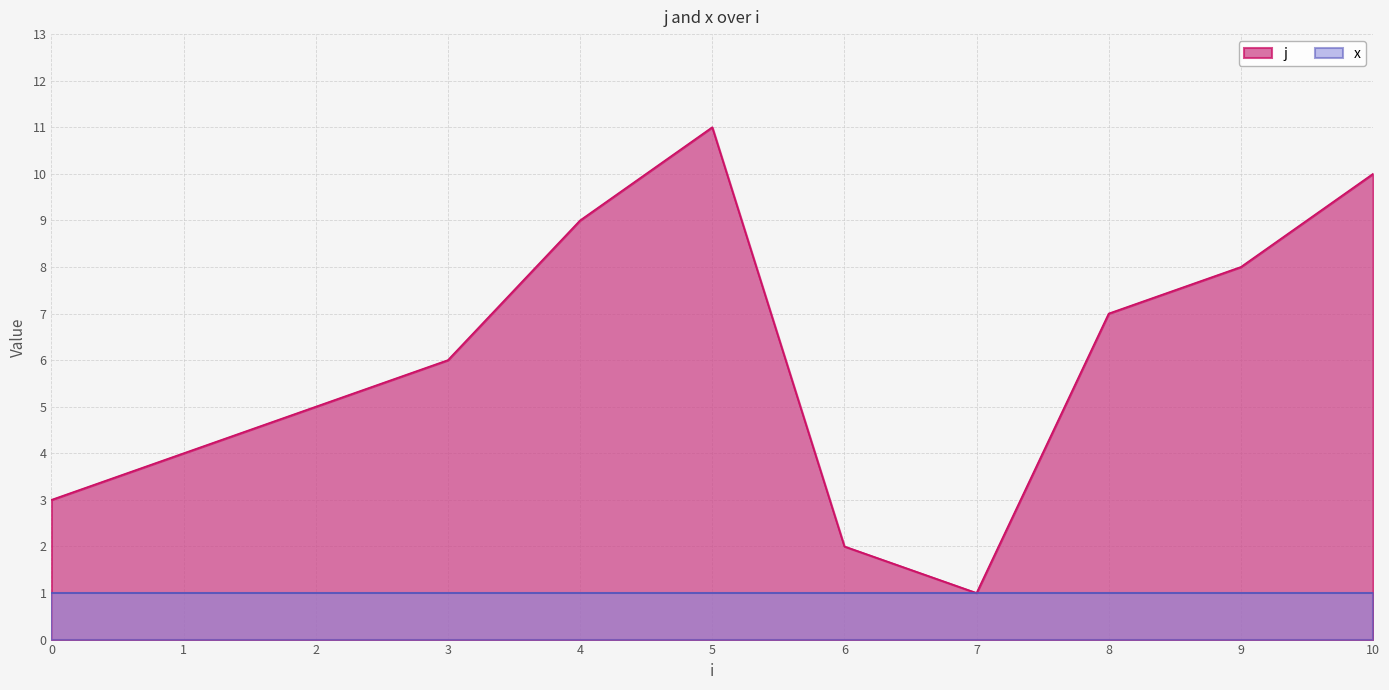

Which label corresponds to the smallest value in the chart?

7